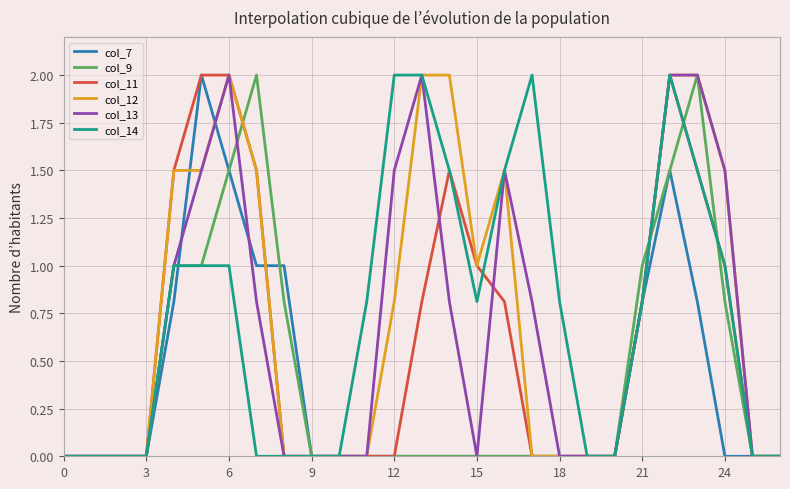

What is the highest value of the col_12 series?

2.0